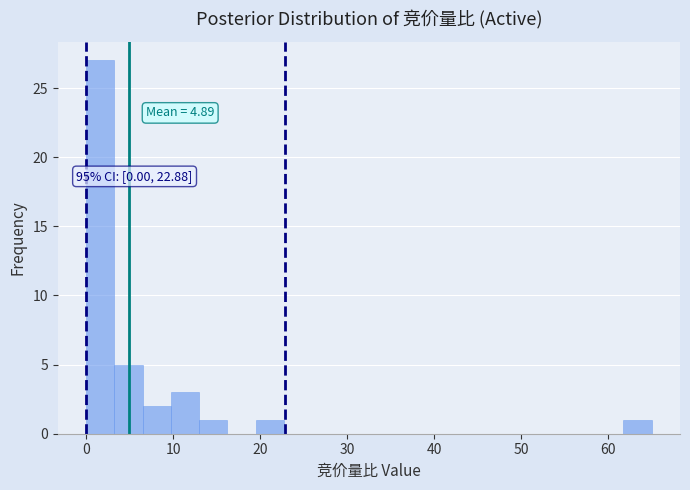

Read against the x-axis, roughly where is the centre of the tallest bar?

2